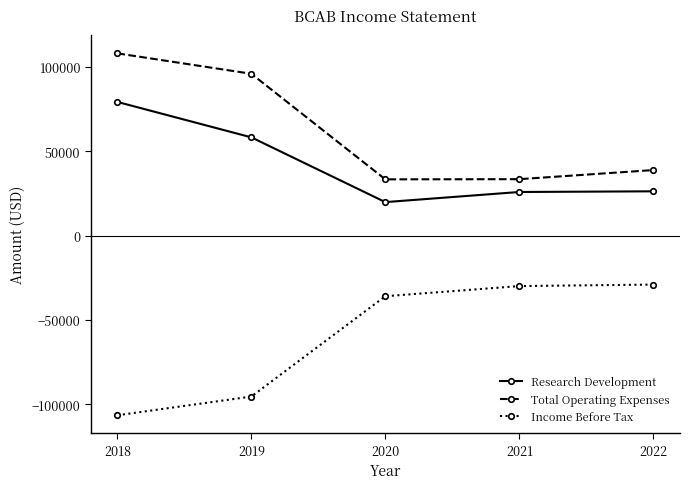

What is the difference between the Research Development values at 2022 and 2021?

400